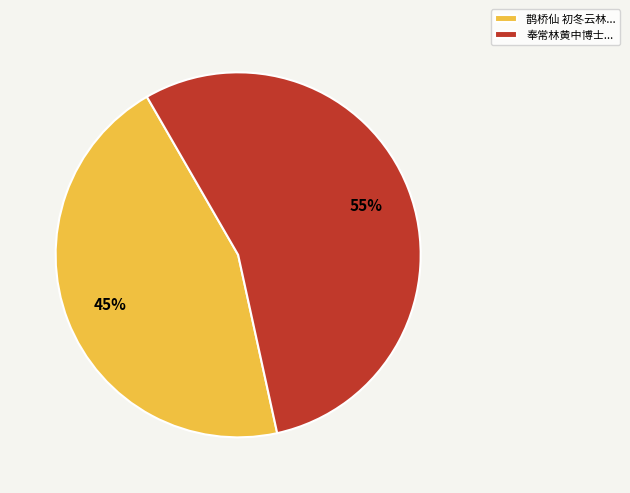

Is the sum of 鹊桥仙 初冬云林... and 奉常林黄中博士... greater than half?

Yes